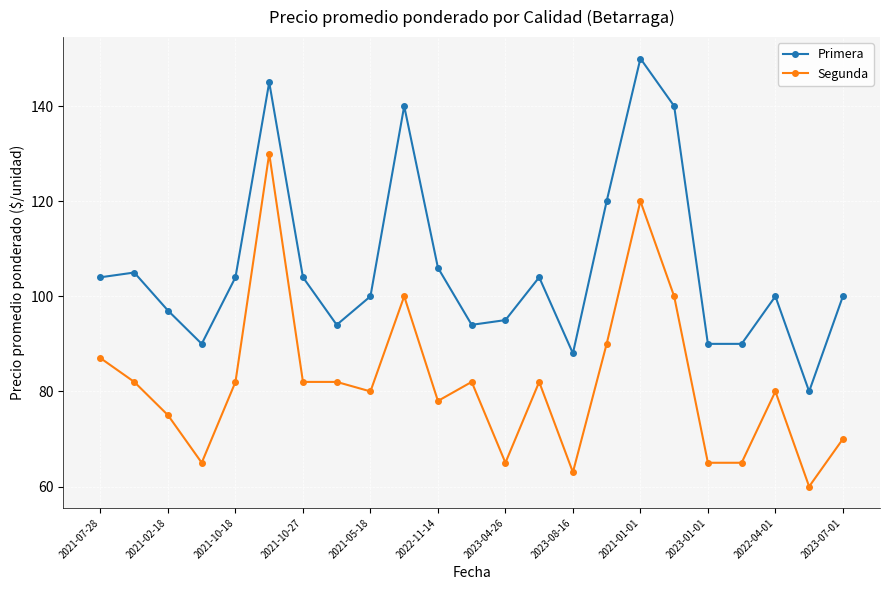

What is the maximum value shown in the chart?

150